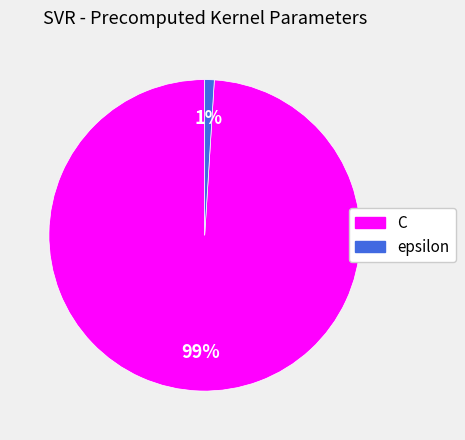

True or false: epsilon accounts for 1% of the total.

True